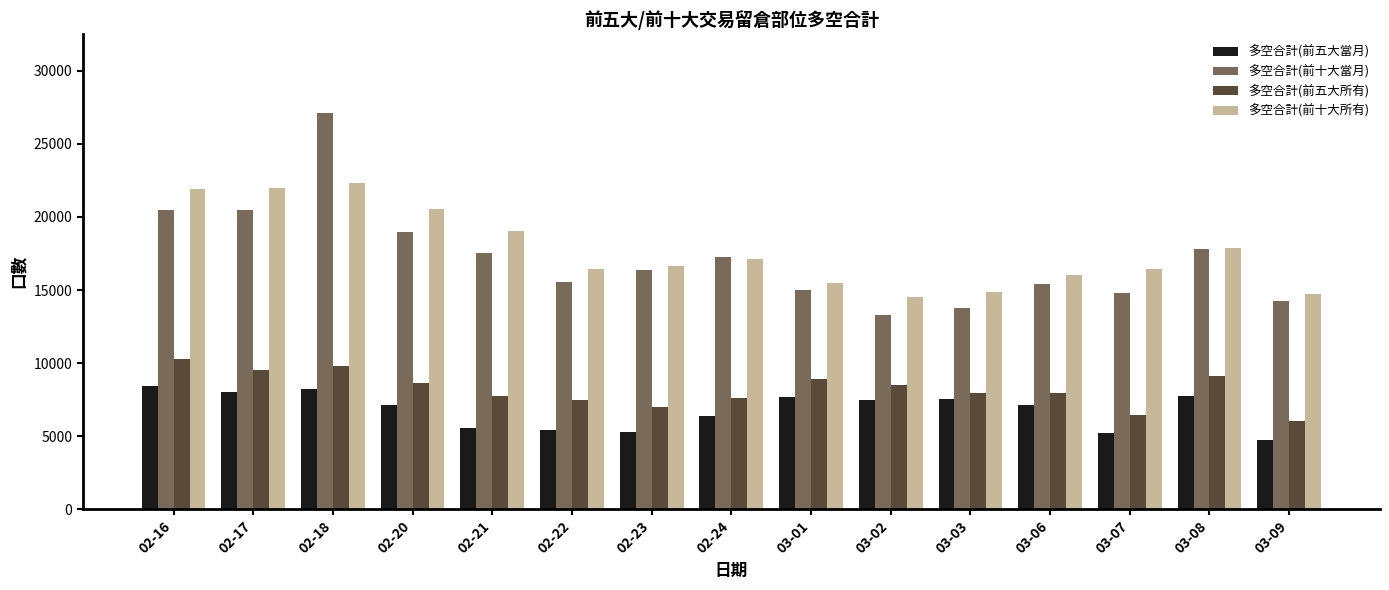

At which category is the sum across all series the highest?

02-18